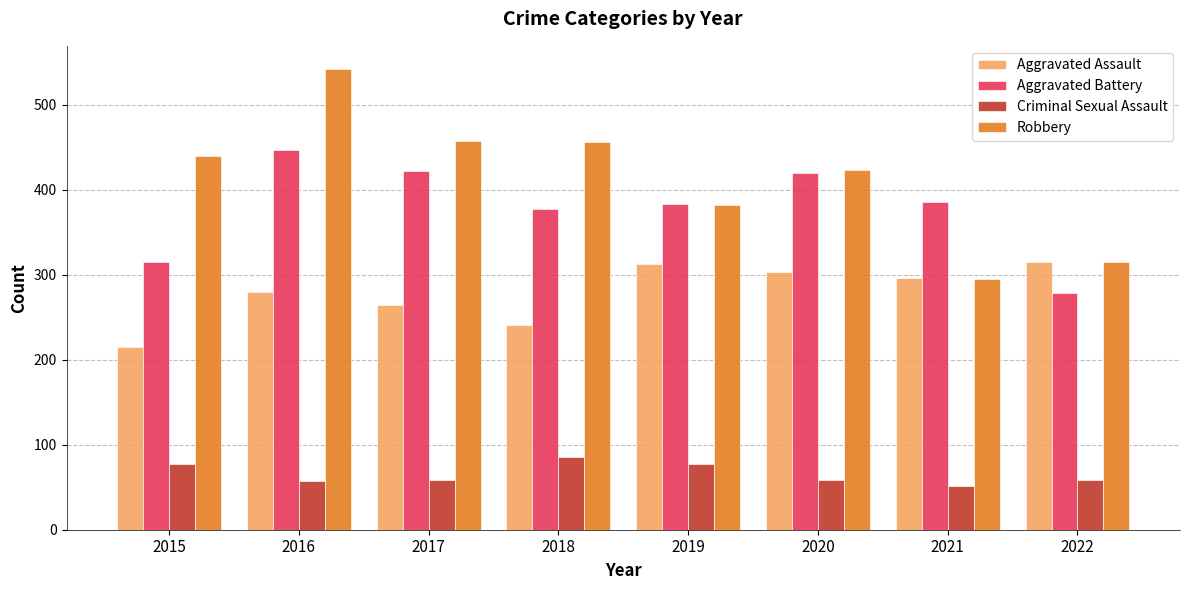

What is the difference between the maximum and minimum values in the Robbery series?

247